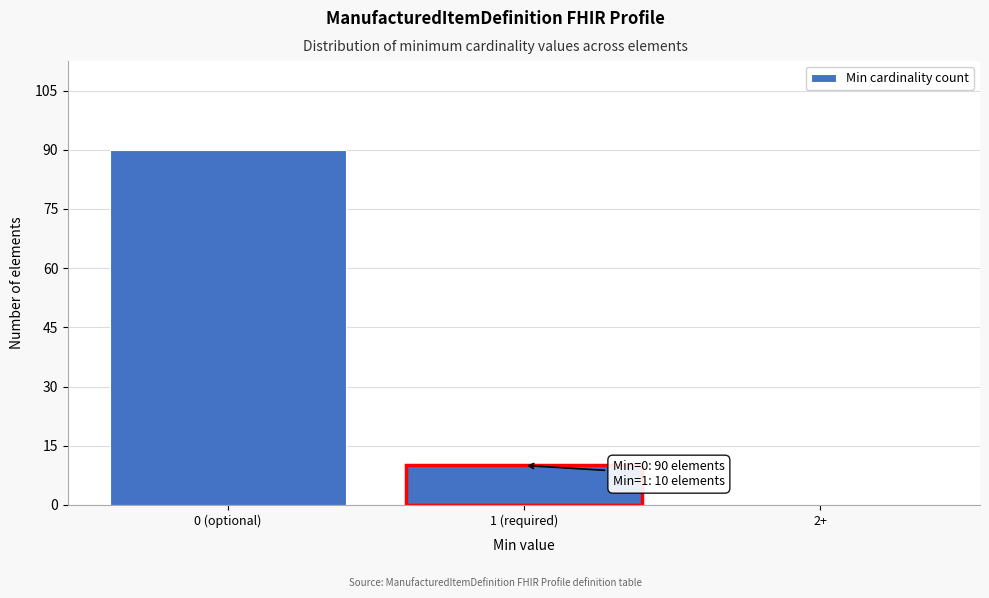

Reading left to right, list all the values displayed in this chart.

0 (optional)=90	1 (required)=10	2+=0